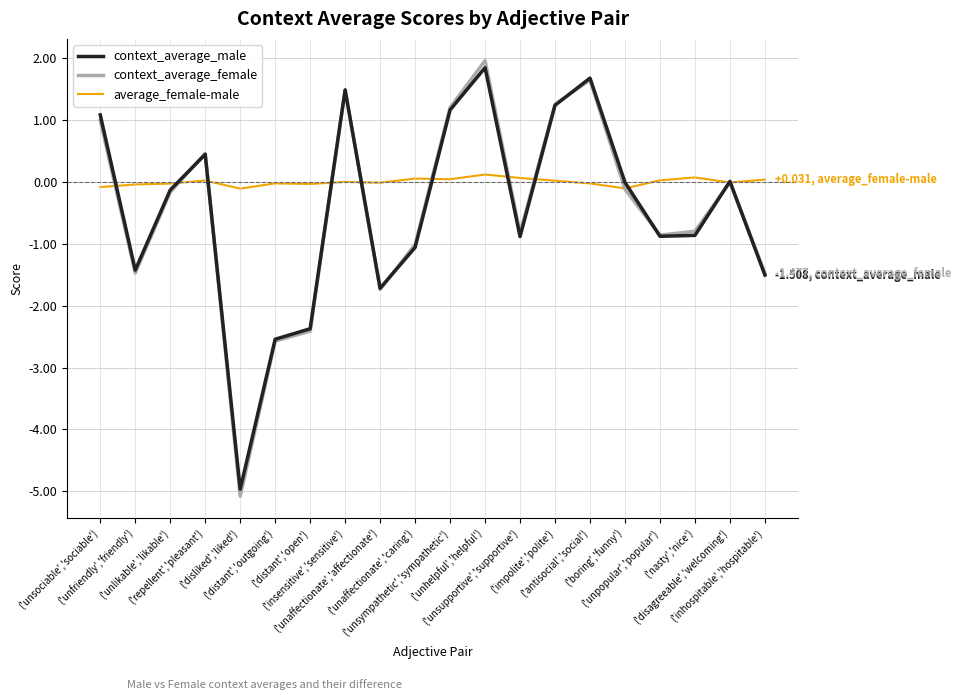

The value of context_average_female at ('unpopular','popular') is -0.9. True or false?

True